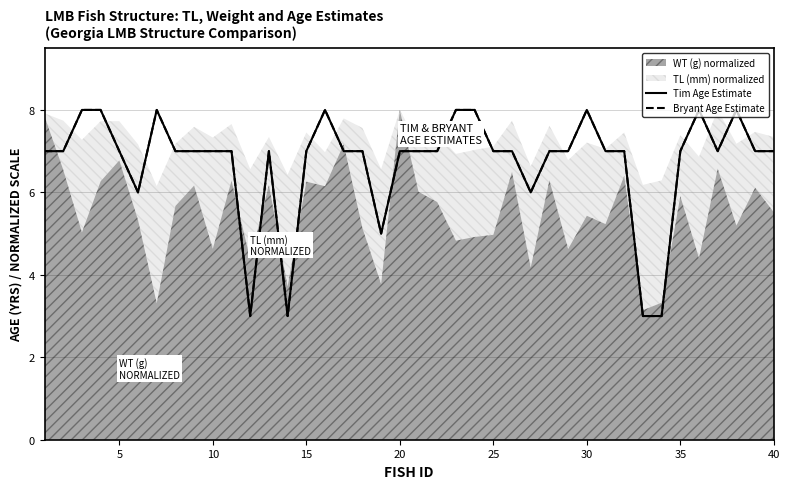

Read the Bryant Age Estimate value at 25.

6